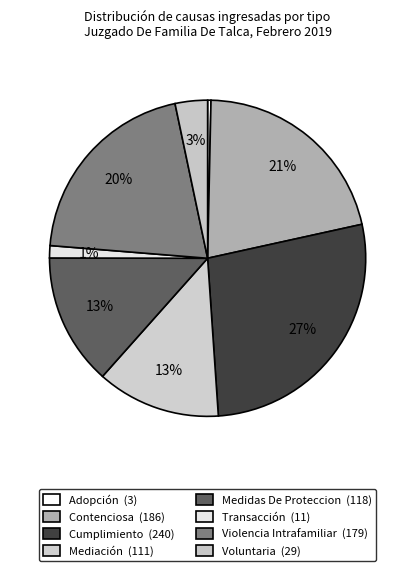

Which slice is the largest?

Cumplimiento